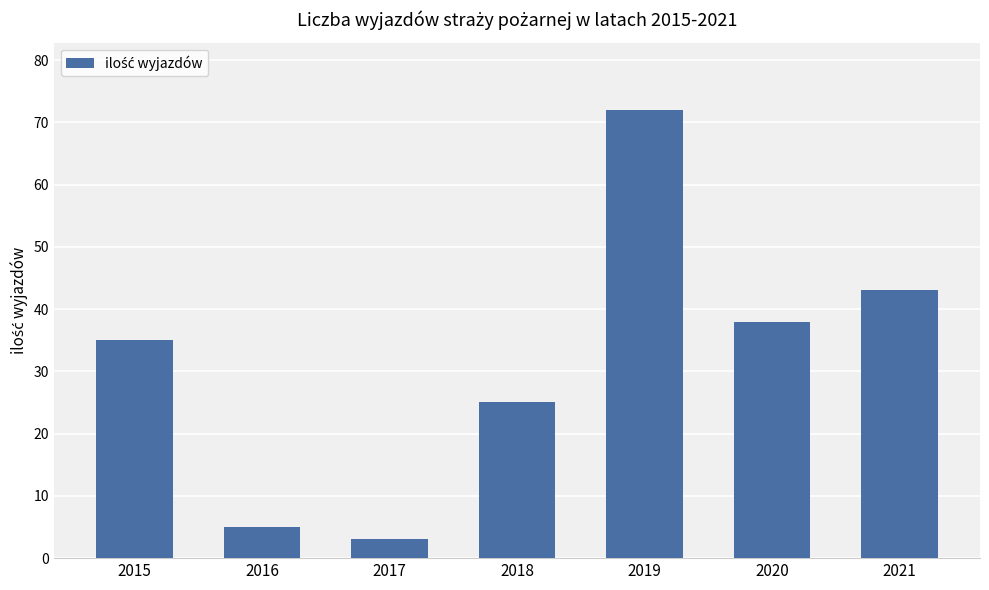

Which has a higher value, 2017 or 2020?

2020